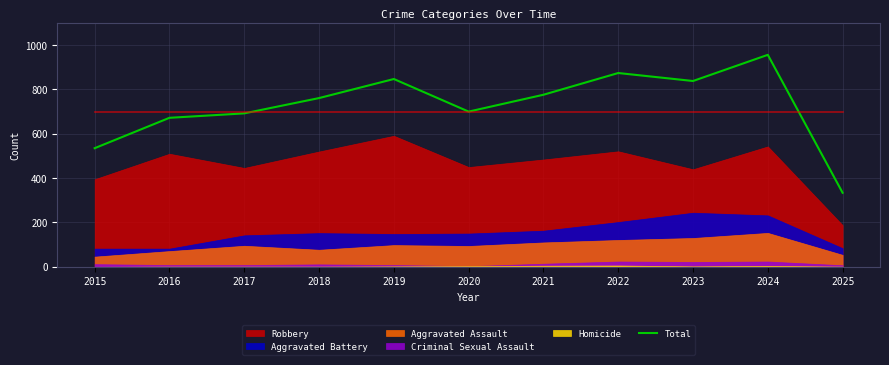

List the labels in order of value, largest first.

2024, 2022, 2019, 2023, 2021, 2018, 2020, 2017, 2016, 2015, 2025